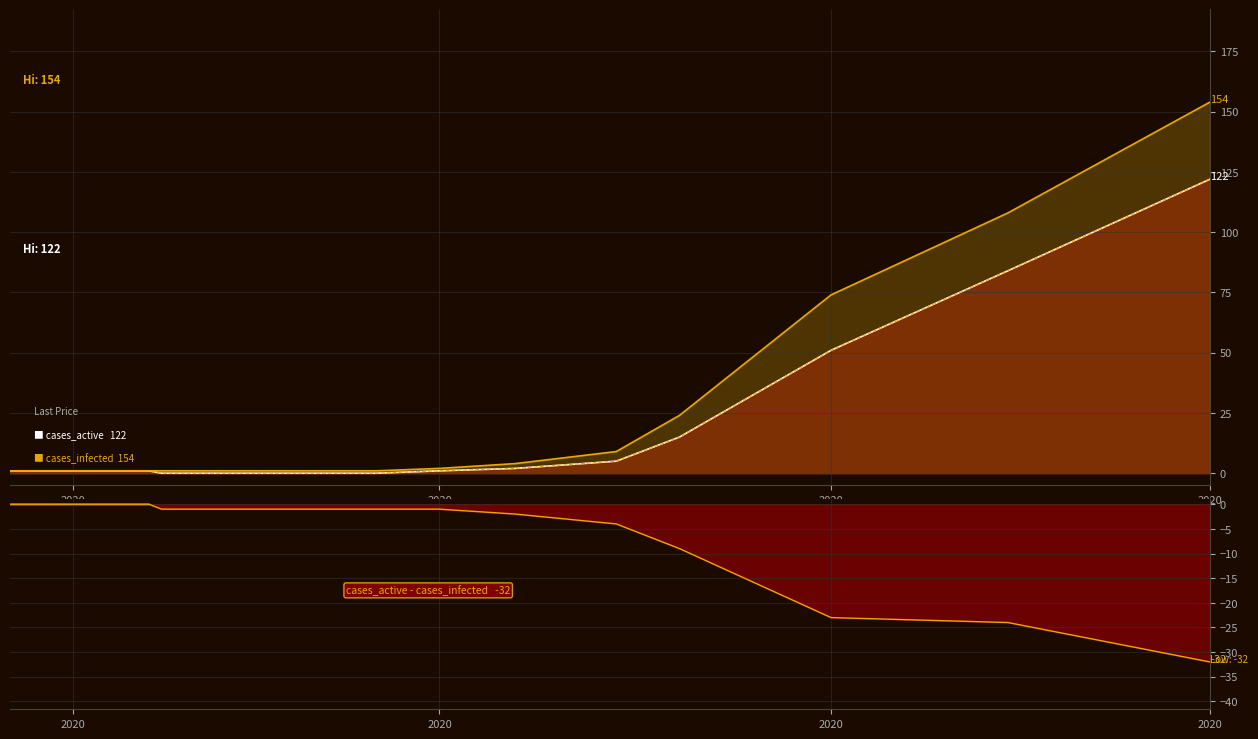

True or false: cases_active (line) has a value of 1 at 2020.

True